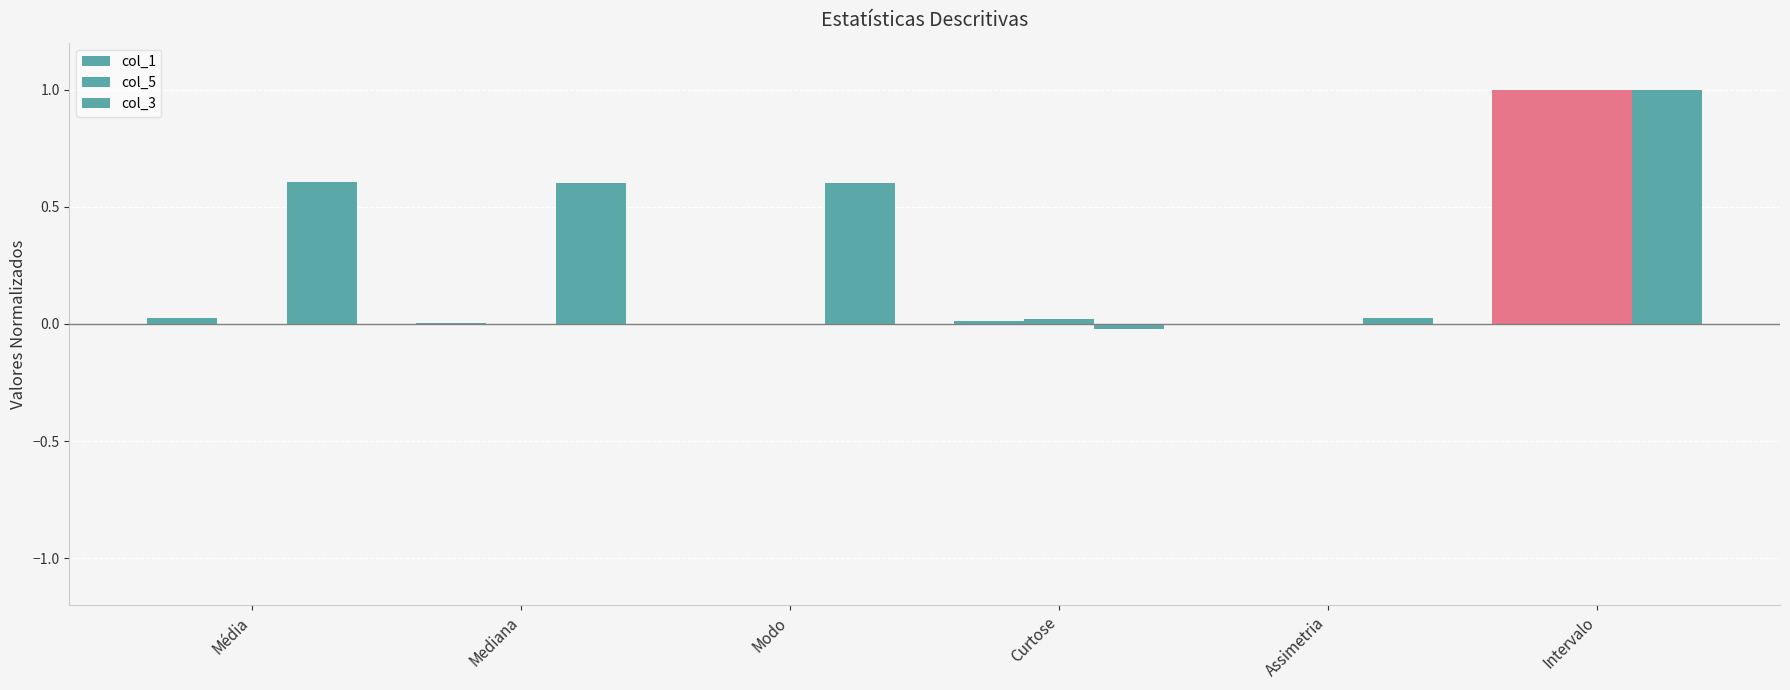

What is the value of the col_3 bar at the 6th from the left?

1.0